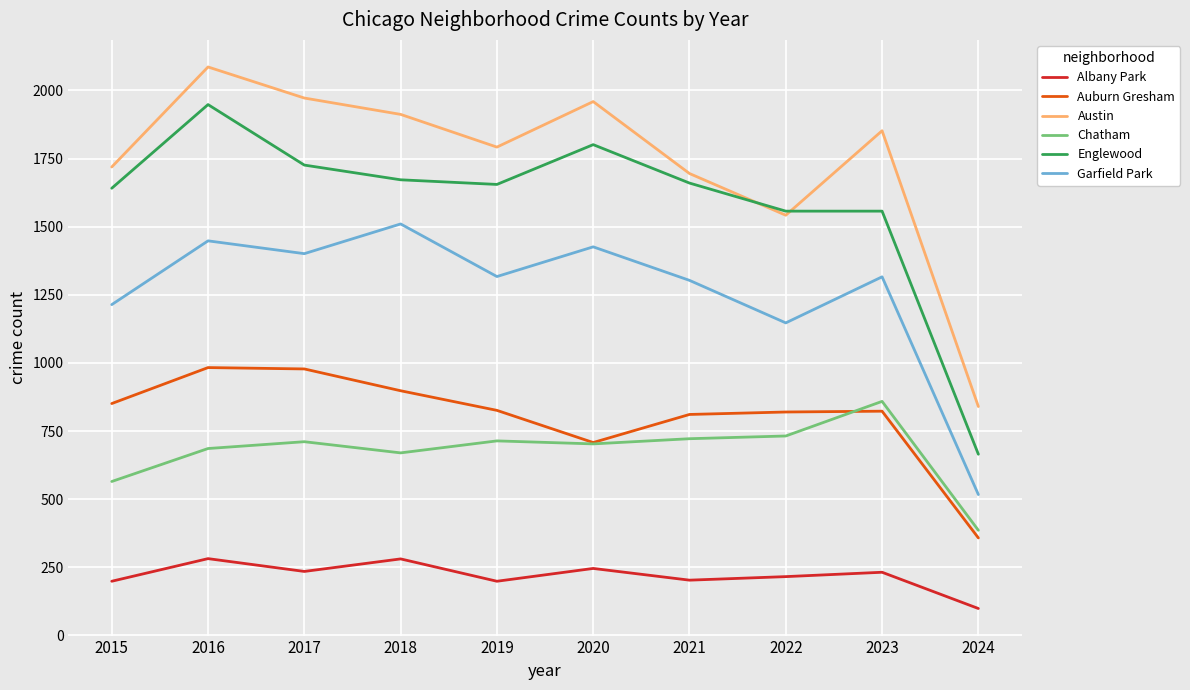

List the series in order of their peak value, lowest first.

Albany Park, Chatham, Auburn Gresham, Garfield Park, Englewood, Austin